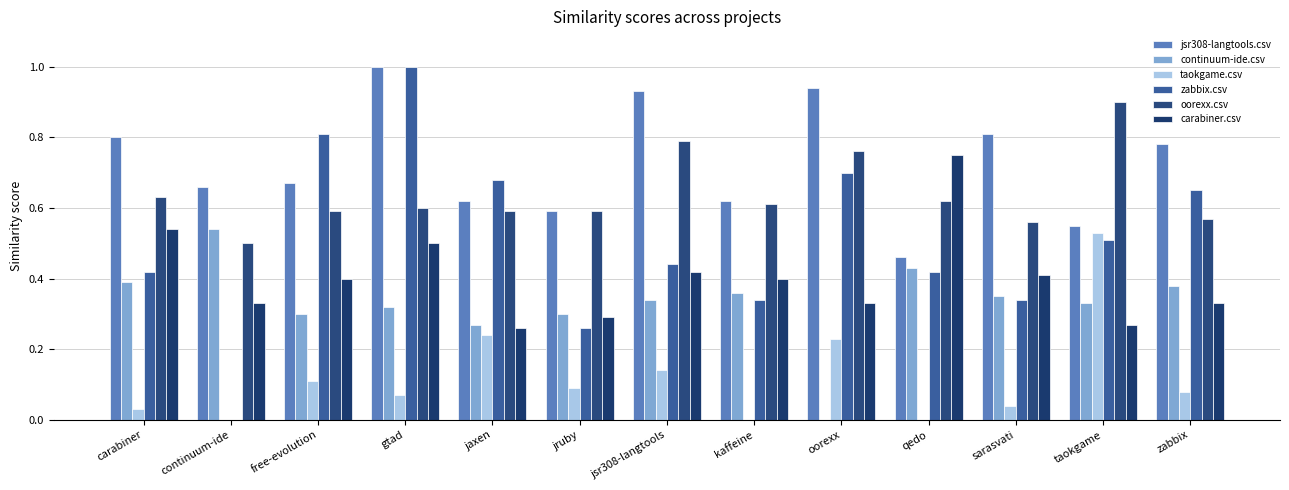

At which category does the chart reach its peak across all series?

gtad